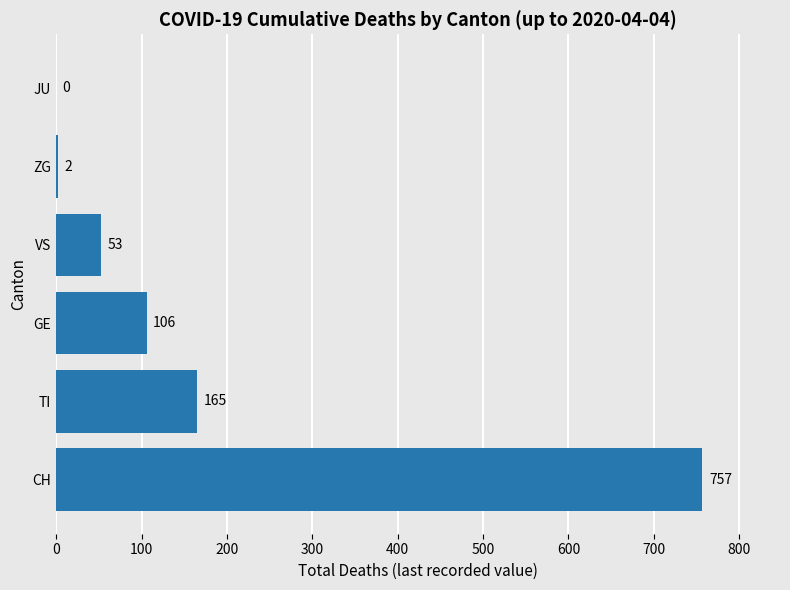

What is the sum of the values at JU and GE?

106